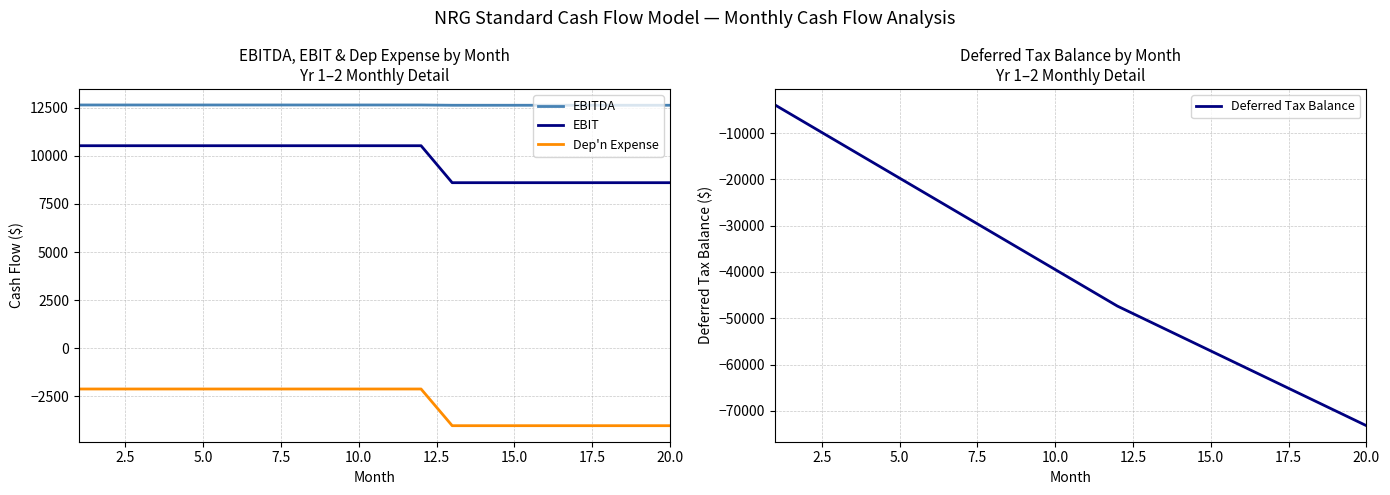

What is the lowest value of the EBITDA series?

12631.1